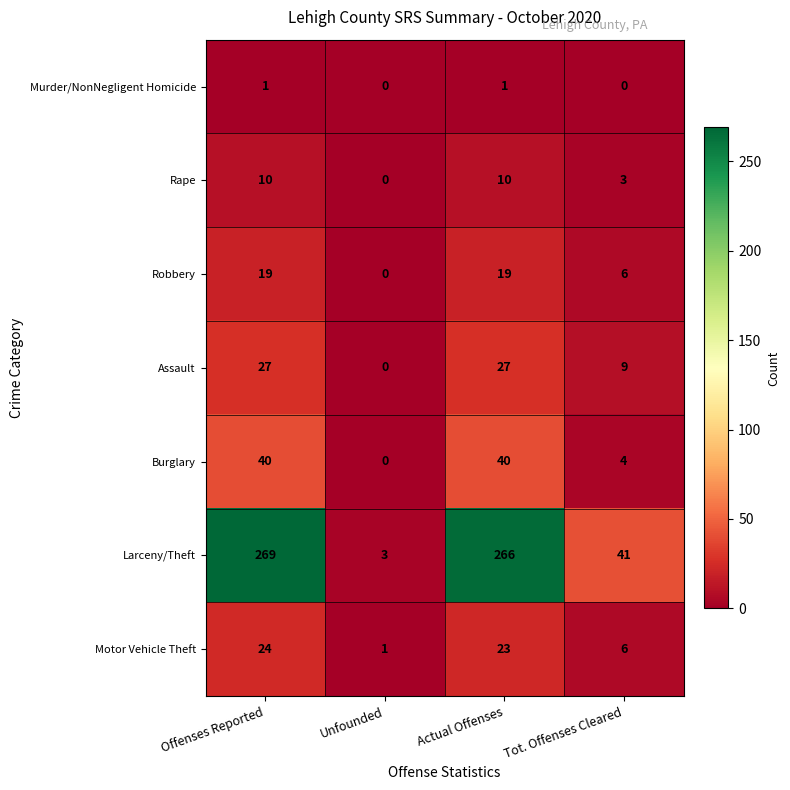

Reading left to right, what are all the values shown in this chart?

Murder/NonNegligent Homicide: 1	0	1	0
Rape: 10	0	10	3
Robbery: 19	0	19	6
Assault: 27	0	27	9
Burglary: 40	0	40	4
Larceny/Theft: 269	3	266	41
Motor Vehicle Theft: 24	1	23	6